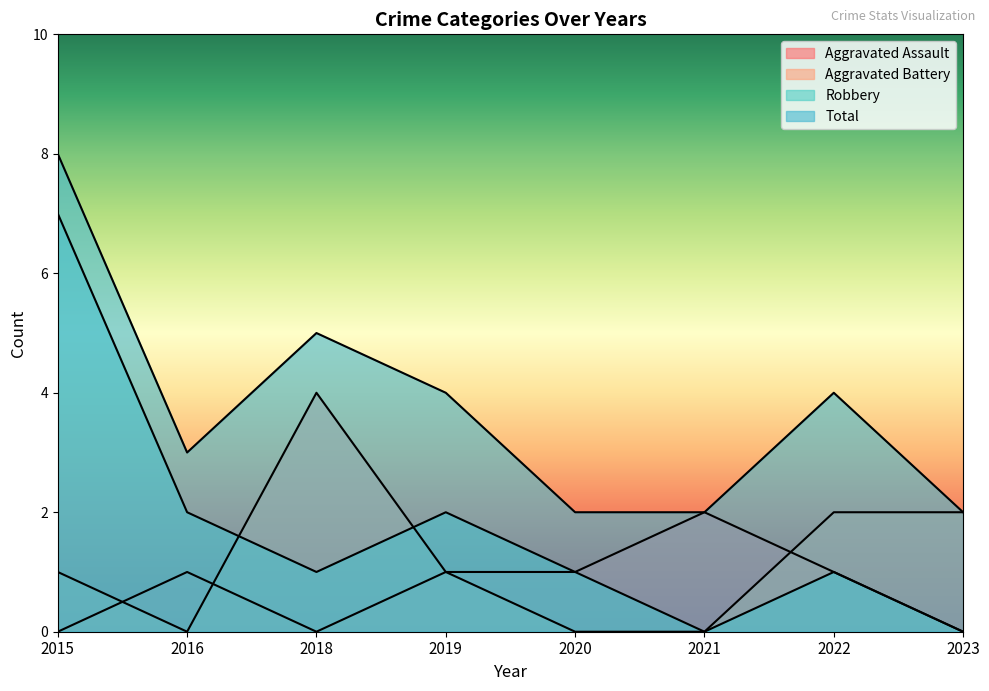

Reading right to left, list all the values displayed in this chart.

Aggravated Assault: 2023=0	2022=1	2021=2	2020=1	2019=1	2018=0	2016=1	2015=0
Aggravated Battery: 2023=2	2022=2	2021=0	2020=0	2019=1	2018=4	2016=0	2015=1
Robbery: 2023=0	2022=1	2021=0	2020=1	2019=2	2018=1	2016=2	2015=7
Total: 2023=2	2022=4	2021=2	2020=2	2019=4	2018=5	2016=3	2015=8